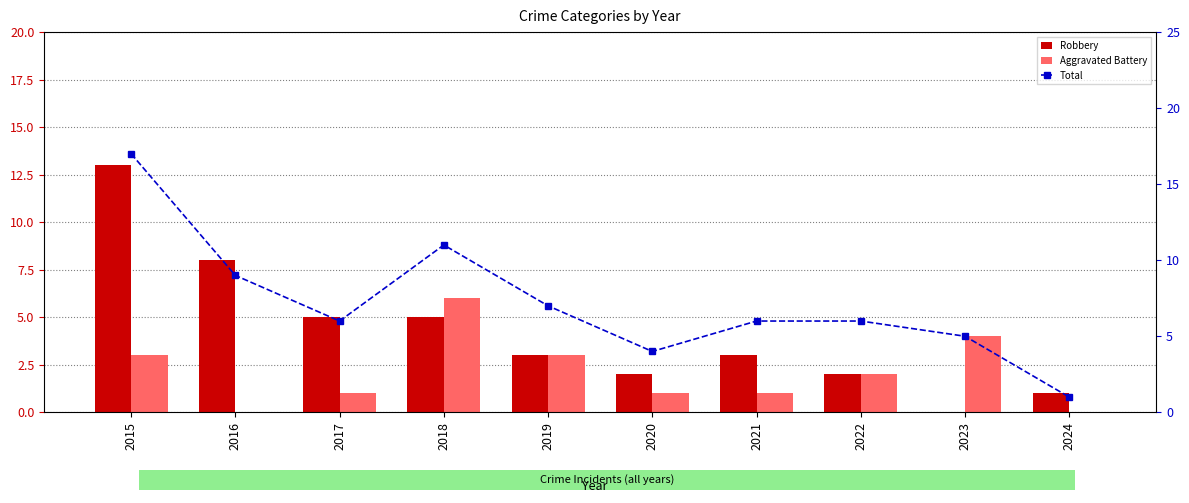

List the labels in order of Robbery value, largest first.

2015, 2016, 2017, 2018, 2019, 2021, 2020, 2022, 2024, 2023